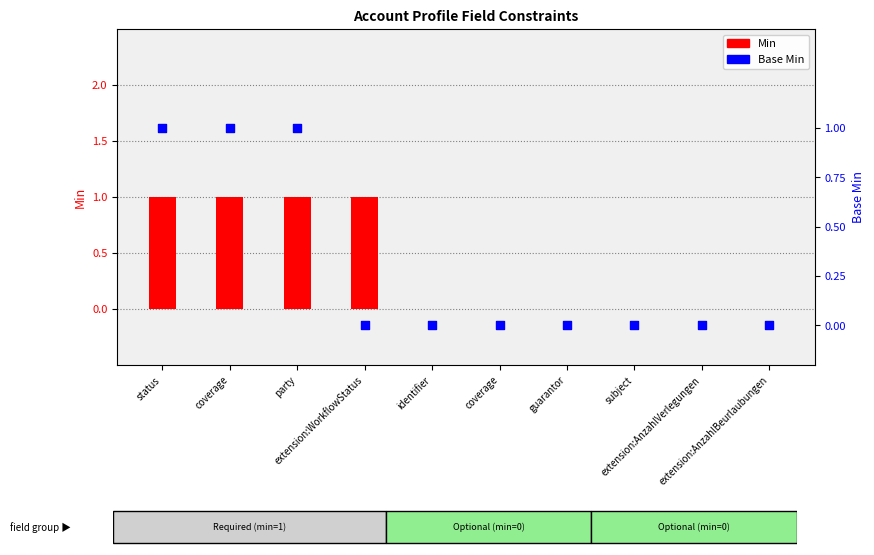

At how many categories does at least one series exceed 0?

4